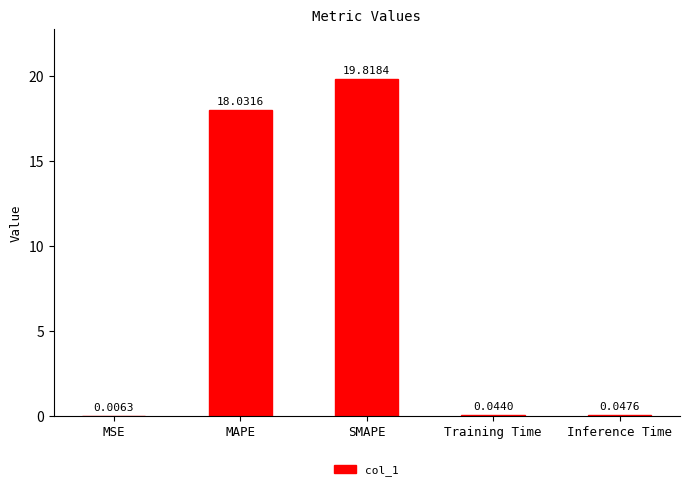

At which label is the value closest to 9?

Inference Time